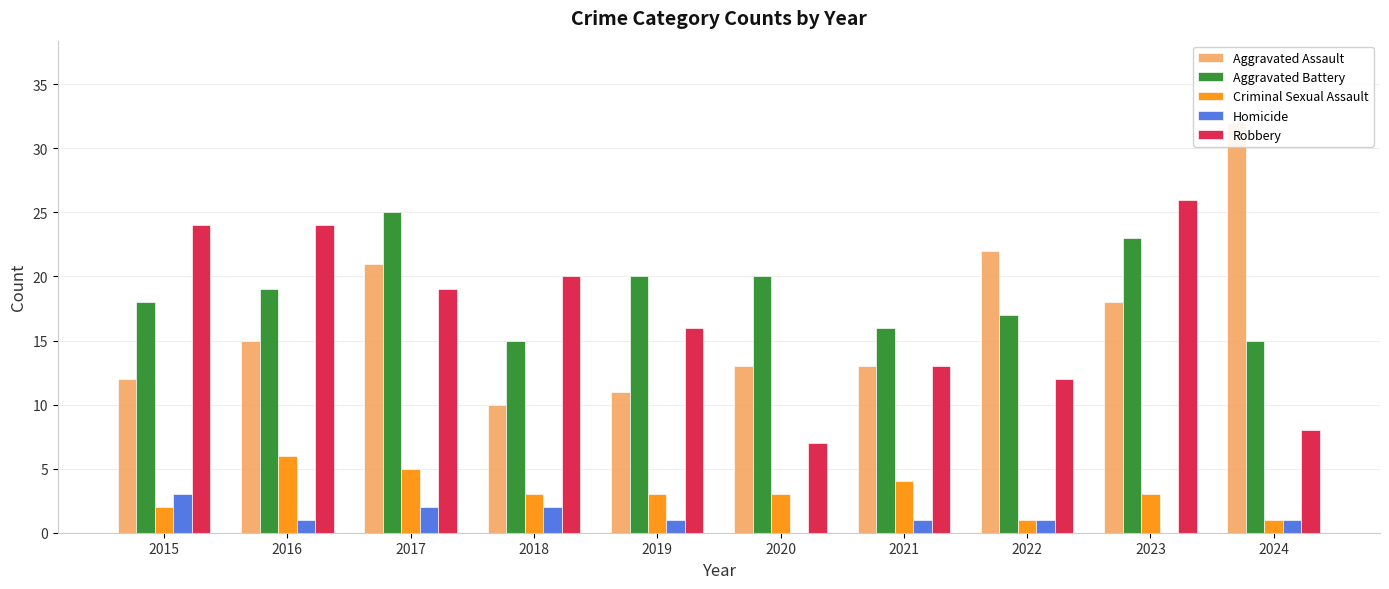

What is the value of the Aggravated Assault bar at the 8th from the left?

22